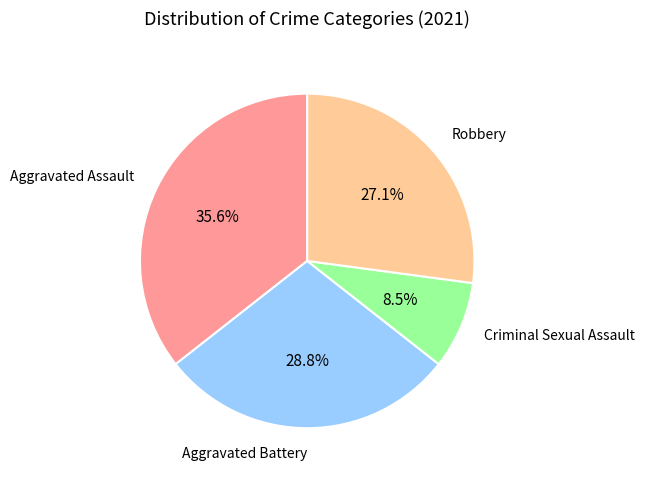

Does any single category account for the majority?

No